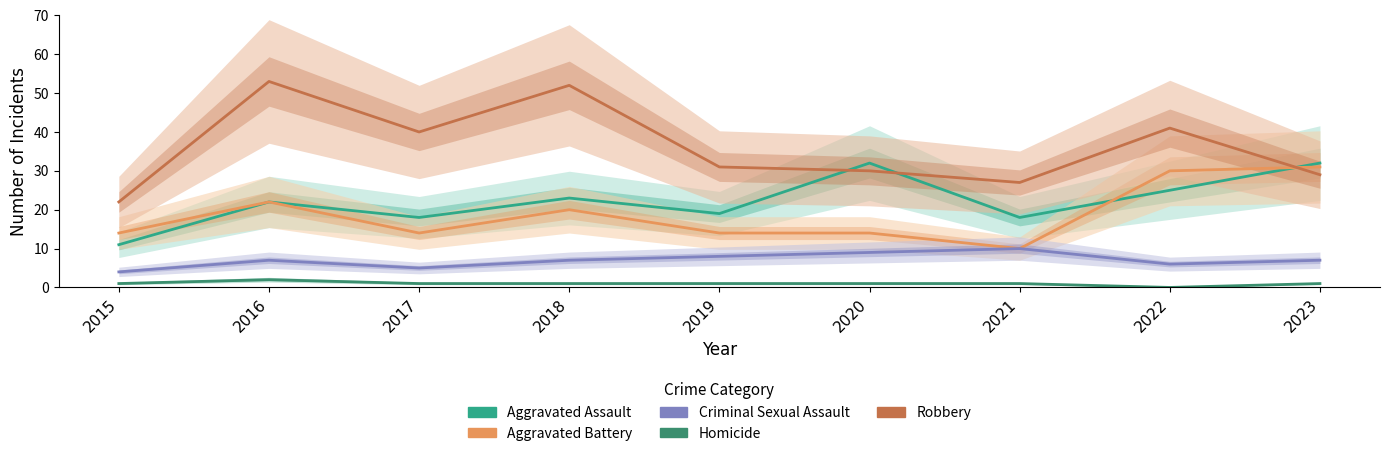

Count the number of data series in this chart.

5